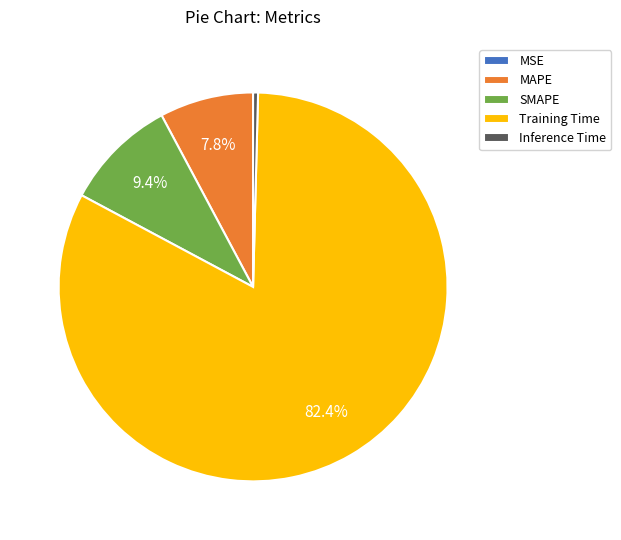

How much of the chart is everything except SMAPE?

90.6%